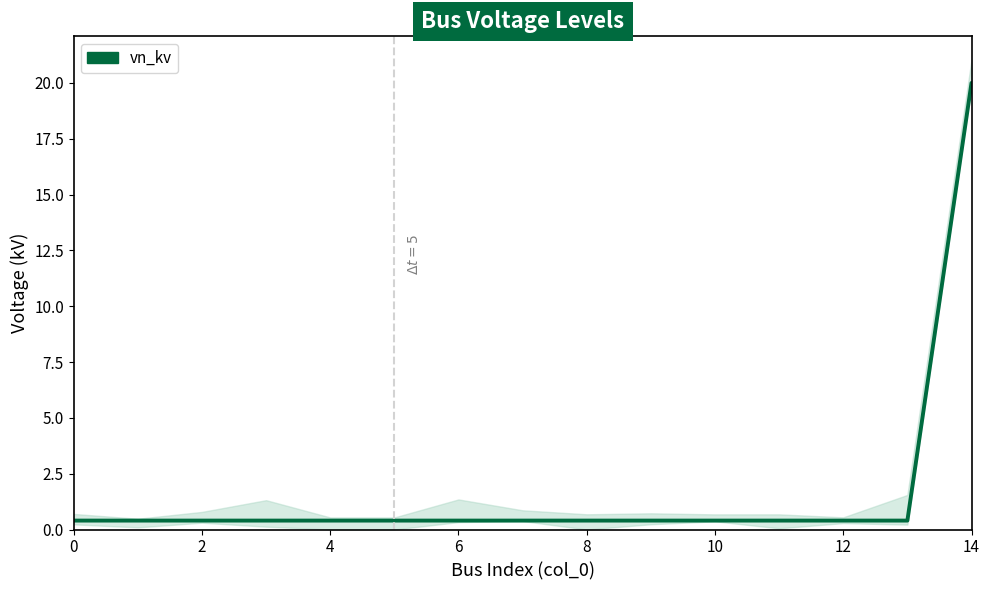

Reading left to right, extract all data points from this chart.

0.4	0.4	0.4	0.4	0.4	0.4	0.4	0.4	0.4	0.4	0.4	0.4	0.4	0.4	20.0